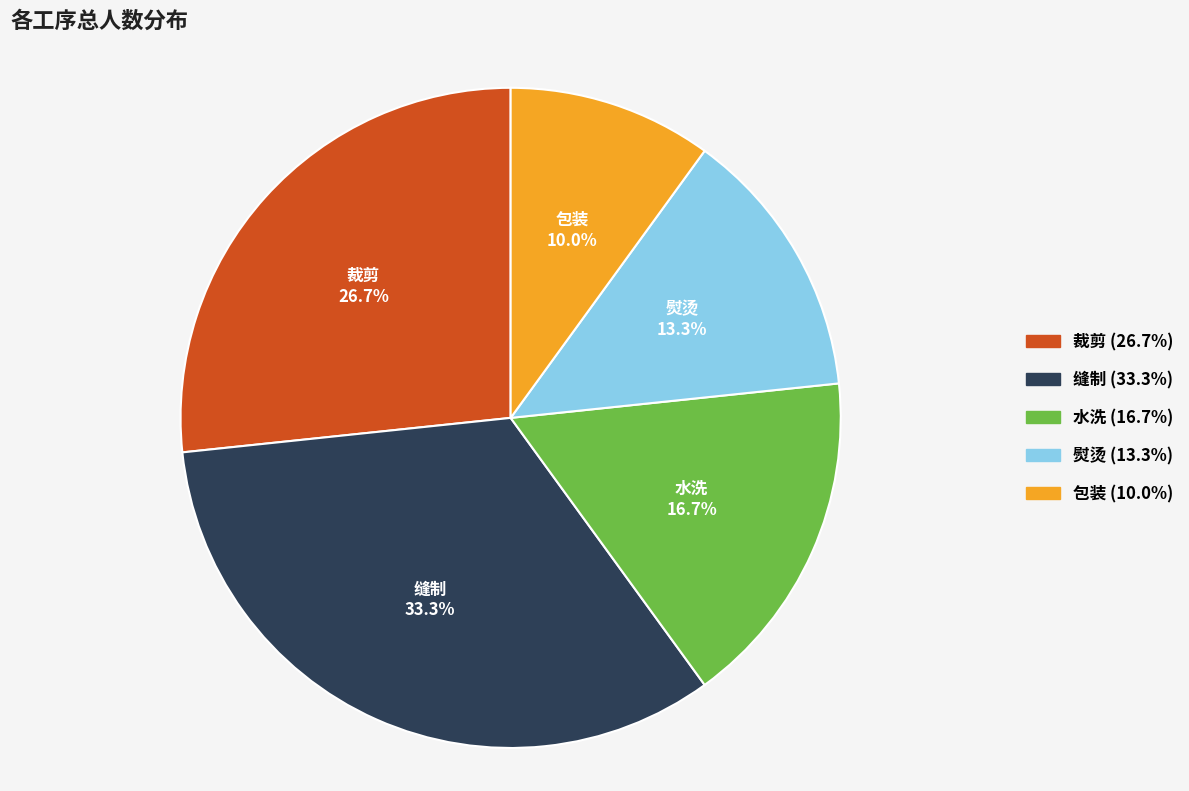

Which slice is the largest?

缝制